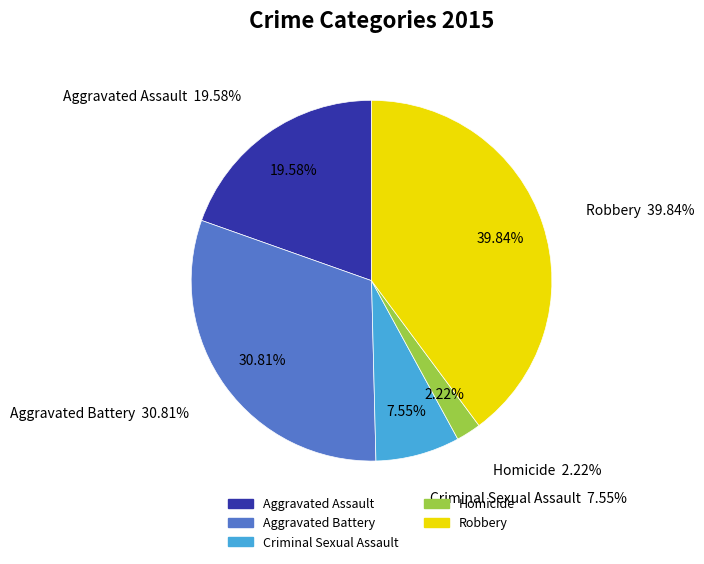

Rank the categories by value from highest to lowest.

Robbery, Aggravated Battery, Aggravated Assault, Criminal Sexual Assault, Homicide